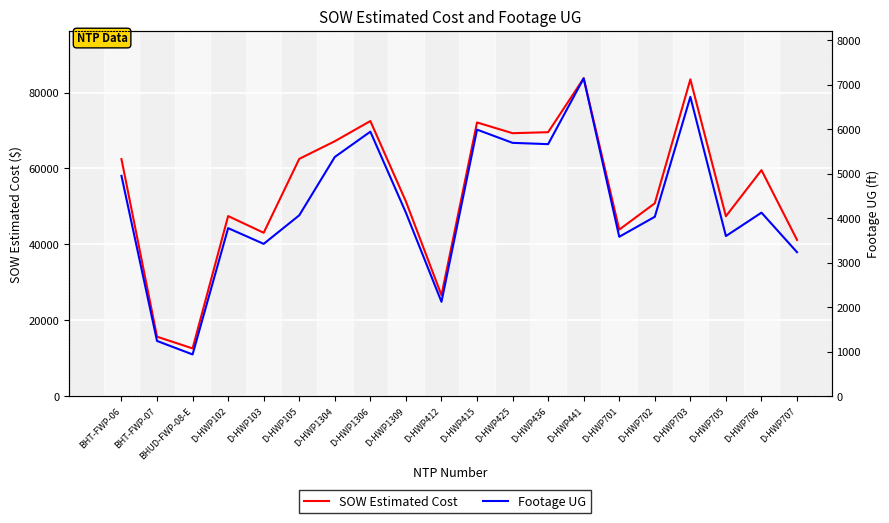

Reading left to right, extract all data points from this chart.

SOW Estimated Cost: BHT-FWP-06=62460.4	BHT-FWP-07=15690.1	BHUD-FWP-08-E=12601.5	D-HWP102=47461.5	D-HWP103=43064.0	D-HWP105=62522.5	D-HWP1304=67171.5	D-HWP1306=72492.0	D-HWP1309=51295.0	D-HWP412=26617.0	D-HWP415=72118.0	D-HWP425=69288.0	D-HWP436=69555.0	D-HWP441=83754.0	D-HWP701=43895.5	D-HWP702=50824.5	D-HWP703=83462.0	D-HWP705=47414.0	D-HWP706=59562.5	D-HWP707=41187.0
Footage UG: BHT-FWP-06=4949.0	BHT-FWP-07=1242.0	BHUD-FWP-08-E=939.0	D-HWP102=3775.0	D-HWP103=3422.0	D-HWP105=4063.0	D-HWP1304=5373.0	D-HWP1306=5941.0	D-HWP1309=4122.0	D-HWP412=2121.0	D-HWP415=5987.0	D-HWP425=5690.0	D-HWP436=5661.0	D-HWP441=7140.0	D-HWP701=3581.0	D-HWP702=4030.0	D-HWP703=6723.0	D-HWP705=3597.0	D-HWP706=4123.0	D-HWP707=3235.0